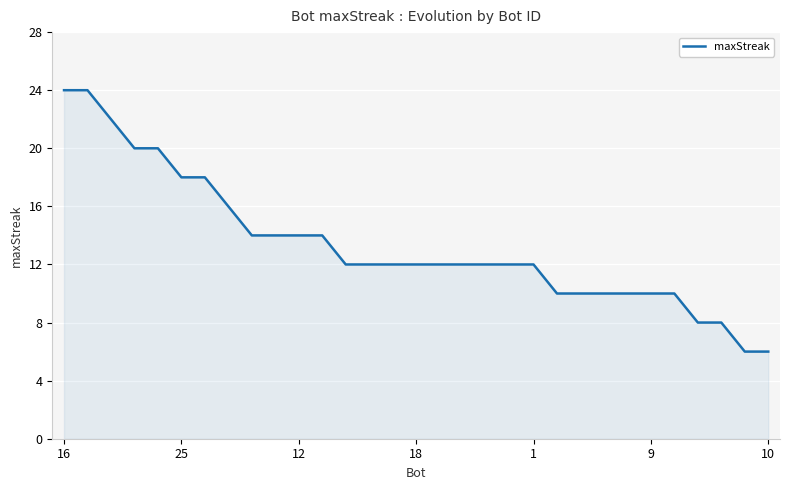

Count the number of categories in the chart.

31